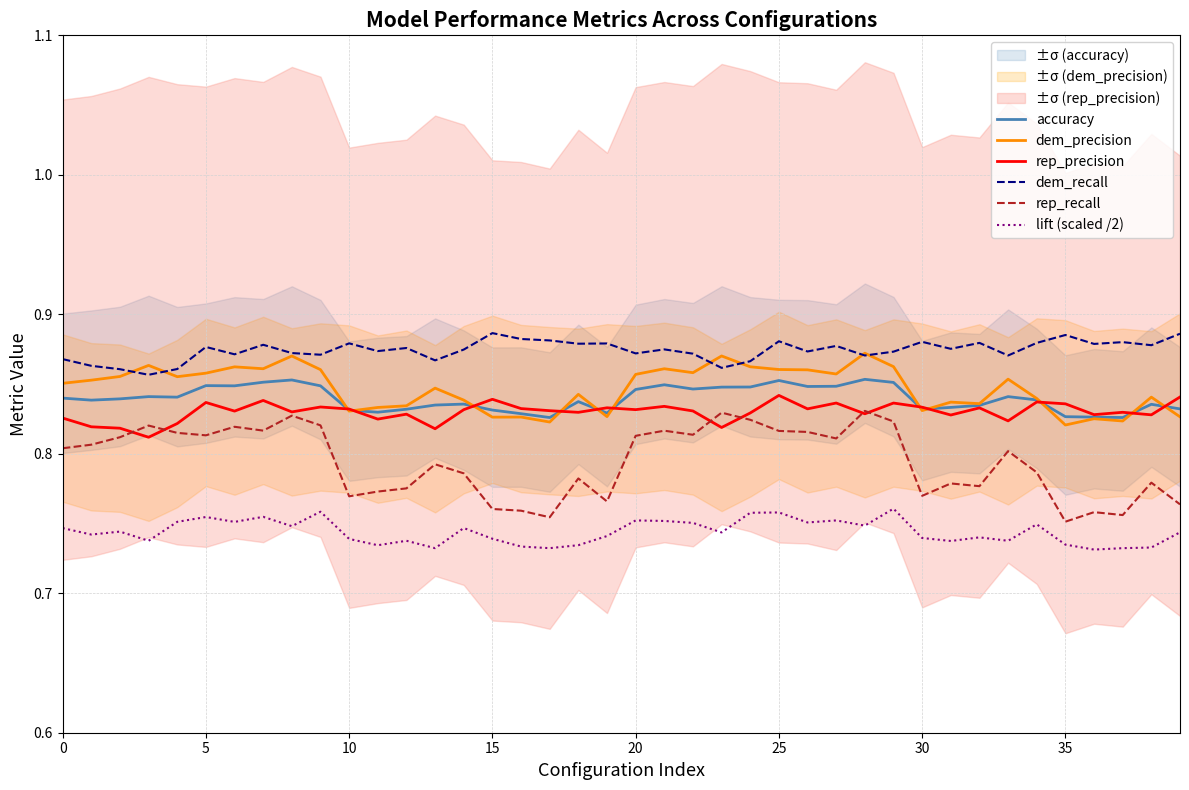

Reading right to left, what are all the values shown in this chart?

accuracy: 0.8	0.8	0.8	0.8	0.8	0.8	0.8	0.8	0.8	0.8	0.9	0.9	0.8	0.8	0.9	0.8	0.8	0.8	0.8	0.8	0.8	0.8	0.8	0.8	0.8	0.8	0.8	0.8	0.8	0.8	0.8	0.9	0.9	0.8	0.8	0.8	0.8	0.8	0.8	0.8
dem_precision: 0.8	0.8	0.8	0.8	0.8	0.8	0.9	0.8	0.8	0.8	0.9	0.9	0.9	0.9	0.9	0.9	0.9	0.9	0.9	0.9	0.8	0.8	0.8	0.8	0.8	0.8	0.8	0.8	0.8	0.8	0.9	0.9	0.9	0.9	0.9	0.9	0.9	0.9	0.9	0.9
rep_precision: 0.8	0.8	0.8	0.8	0.8	0.8	0.8	0.8	0.8	0.8	0.8	0.8	0.8	0.8	0.8	0.8	0.8	0.8	0.8	0.8	0.8	0.8	0.8	0.8	0.8	0.8	0.8	0.8	0.8	0.8	0.8	0.8	0.8	0.8	0.8	0.8	0.8	0.8	0.8	0.8
dem_recall: 0.9	0.9	0.9	0.9	0.9	0.9	0.9	0.9	0.9	0.9	0.9	0.9	0.9	0.9	0.9	0.9	0.9	0.9	0.9	0.9	0.9	0.9	0.9	0.9	0.9	0.9	0.9	0.9	0.9	0.9	0.9	0.9	0.9	0.9	0.9	0.9	0.9	0.9	0.9	0.9
rep_recall: 0.8	0.8	0.8	0.8	0.8	0.8	0.8	0.8	0.8	0.8	0.8	0.8	0.8	0.8	0.8	0.8	0.8	0.8	0.8	0.8	0.8	0.8	0.8	0.8	0.8	0.8	0.8	0.8	0.8	0.8	0.8	0.8	0.8	0.8	0.8	0.8	0.8	0.8	0.8	0.8
lift (scaled /2): 0.7	0.7	0.7	0.7	0.7	0.7	0.7	0.7	0.7	0.7	0.8	0.7	0.8	0.8	0.8	0.8	0.7	0.8	0.8	0.8	0.7	0.7	0.7	0.7	0.7	0.7	0.7	0.7	0.7	0.7	0.8	0.7	0.8	0.8	0.8	0.8	0.7	0.7	0.7	0.7